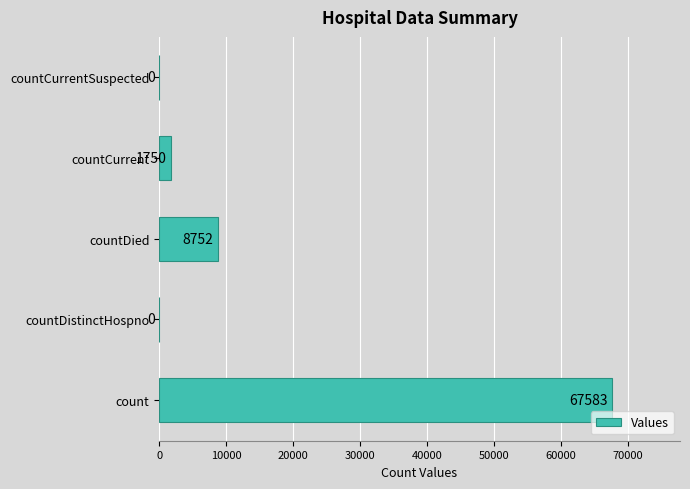

Which has a higher value, count or countCurrent?

count